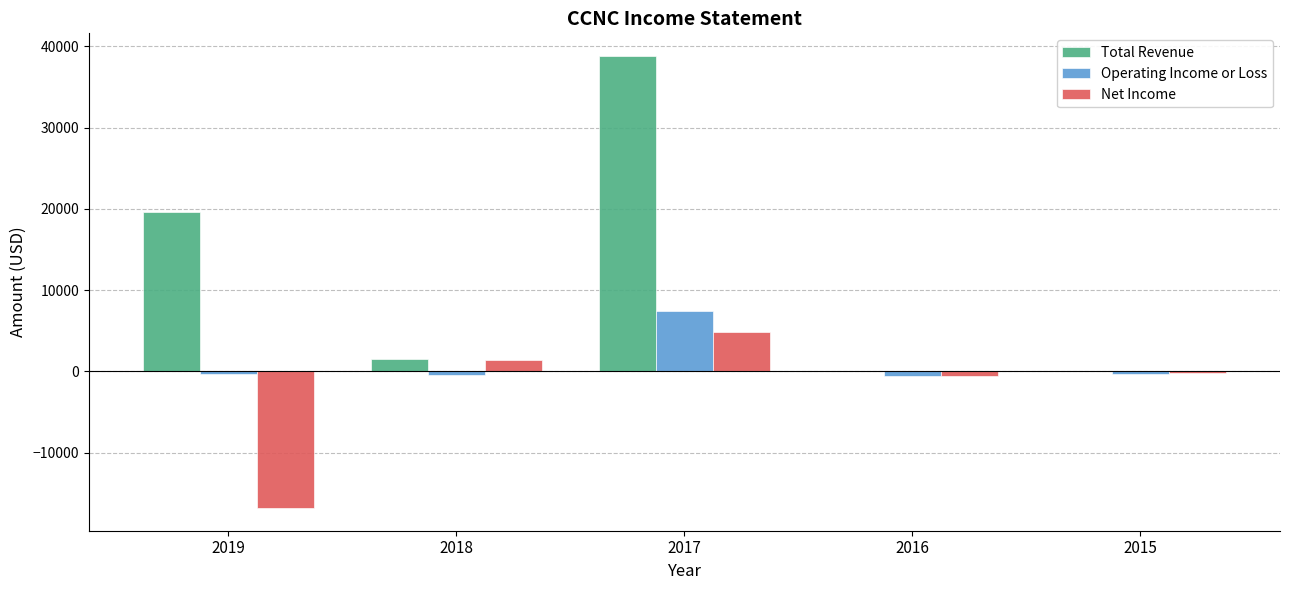

Is the value of Net Income at 2015 greater than the value of Total Revenue at 2019?

No